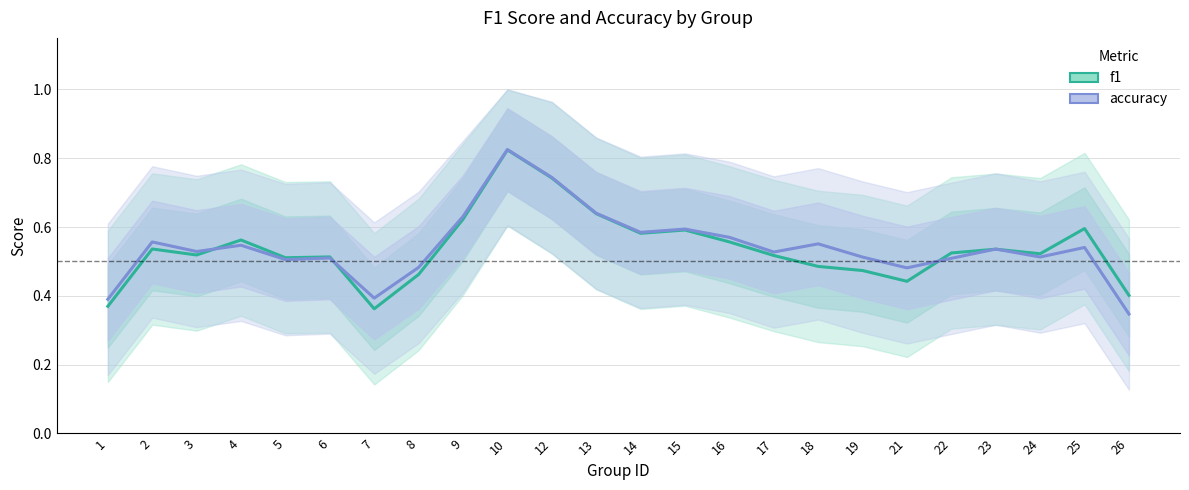

Rank the series at 8 from highest to lowest value.

accuracy, f1